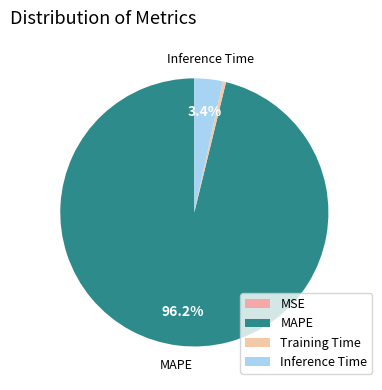

What is the smallest slice in the pie chart?

MSE